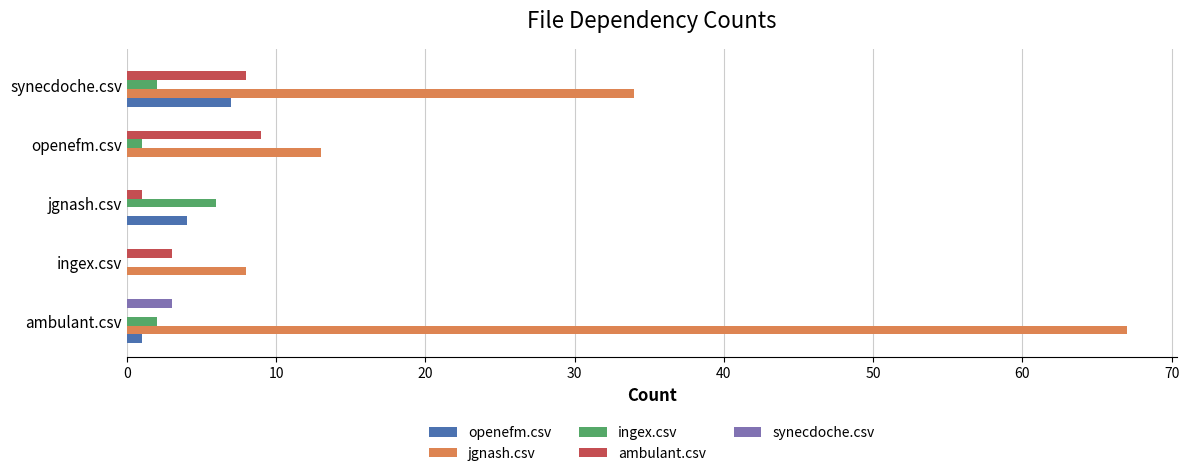

True or false: ambulant.csv has a value of 0 at ambulant.csv.

True